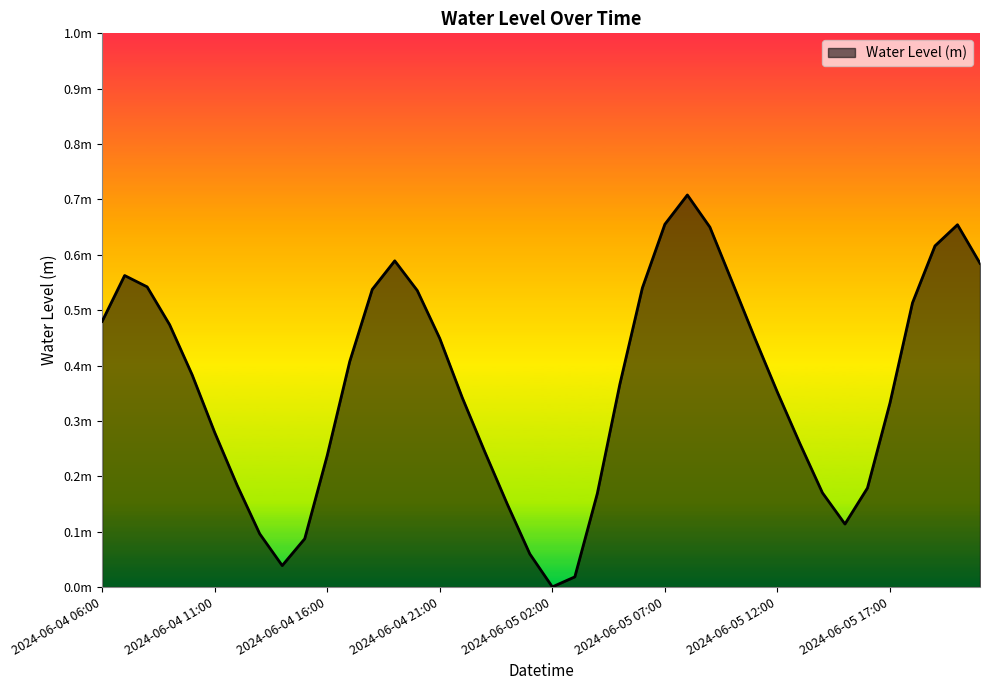

Does the chart display data point markers on the line(s)?

No